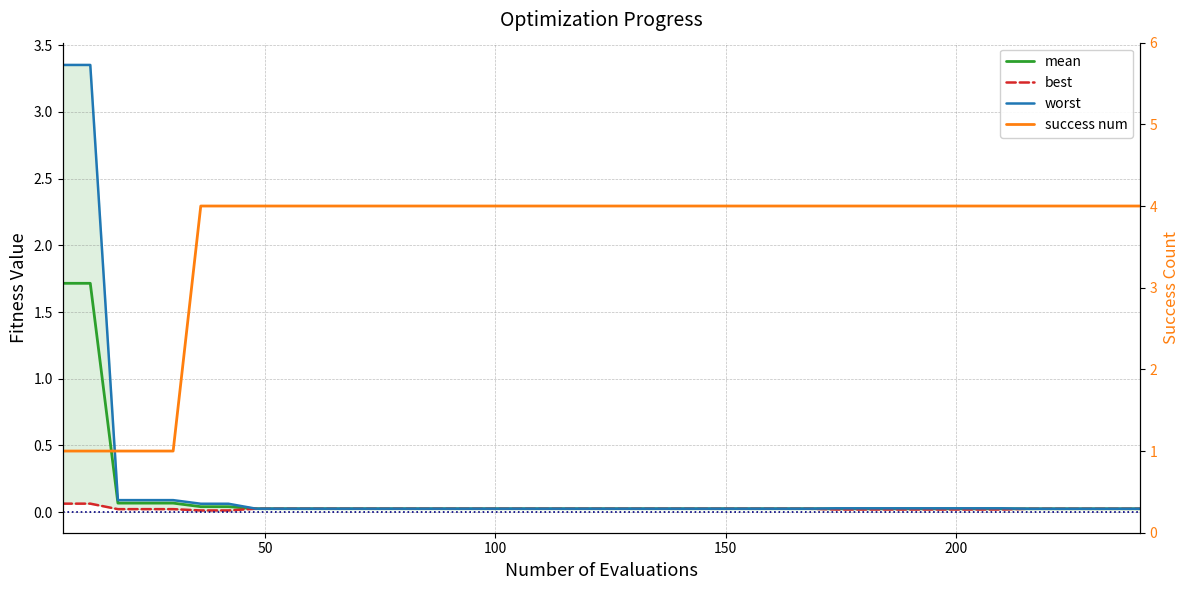

True or false: best has more than 1 interior local peaks.

False